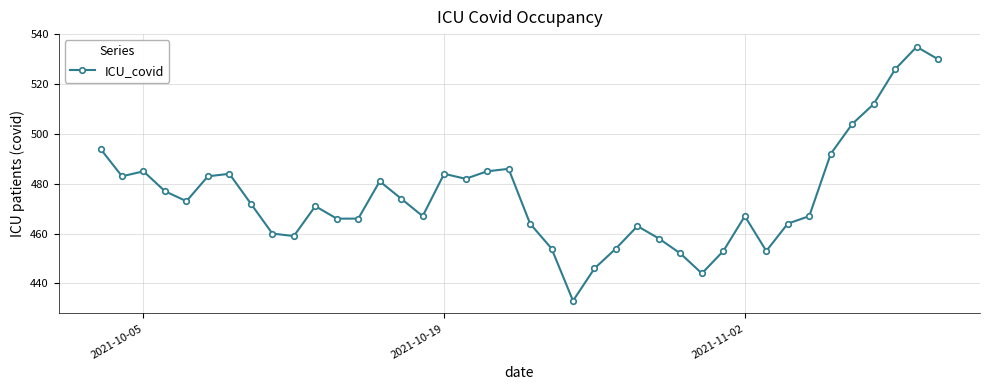

What is the difference between the second highest and second lowest values?

86